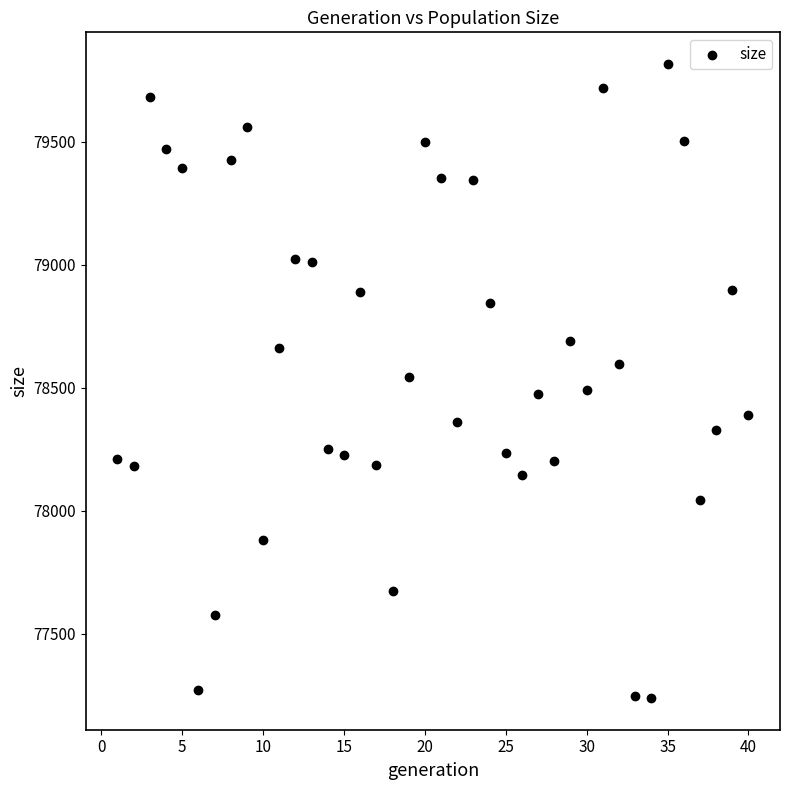

What is the range of Y values (max minus min)?

2577